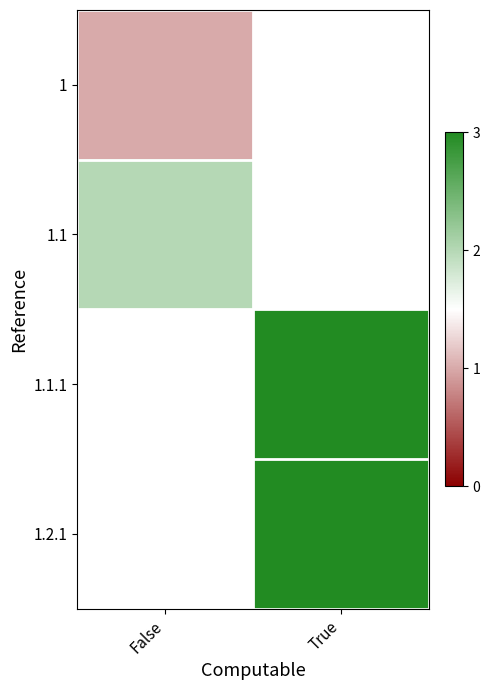

What is the minimum value for 1.1?

2.0